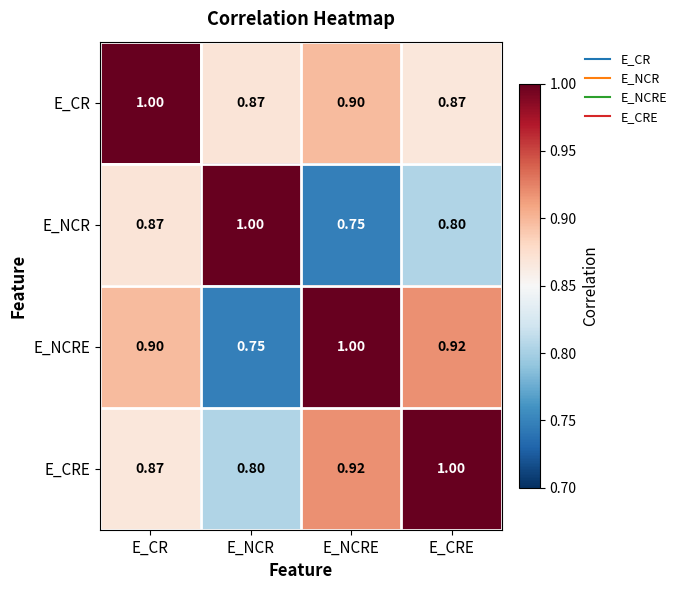

At which label does E_CRE reach its peak?

E_CRE